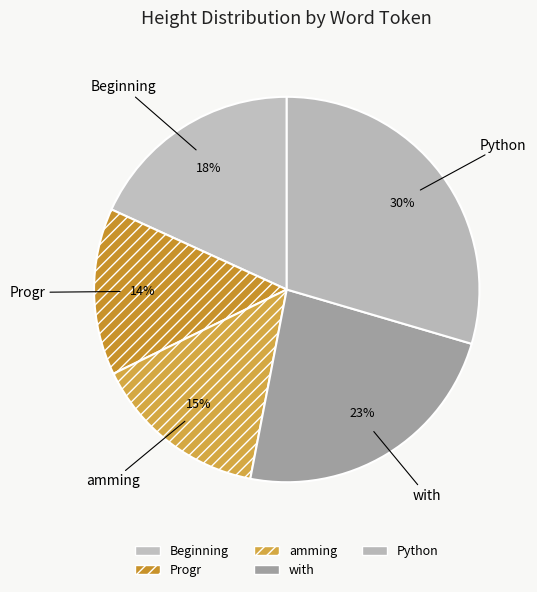

Do with and Progr together represent more than half of the pie?

No